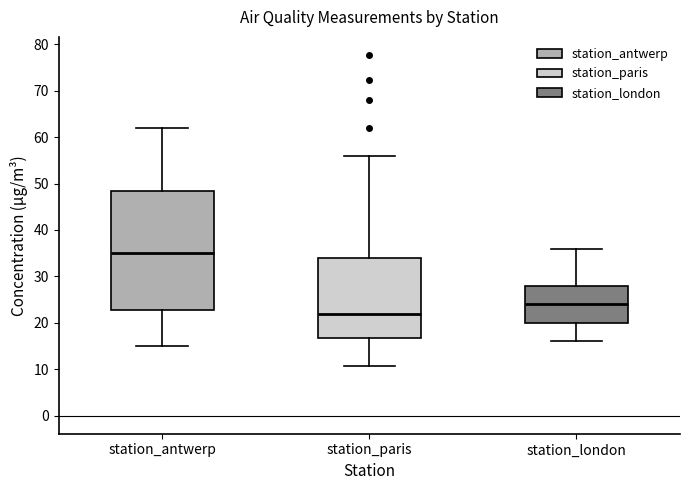

Reading left to right, transcribe this box plot: for each box, give where its median line is, the range the box spans, and where its two whiskers end, as read against the y-axis. The values are not printed on the chart, so give them approximately, as read against the axis.

station_antwerp: median 35, box 23 to 49, whiskers 15 to 62
station_paris: median 22, box 17 to 34, whiskers 11 to 56
station_london: median 24, box 20 to 28, whiskers 16 to 36